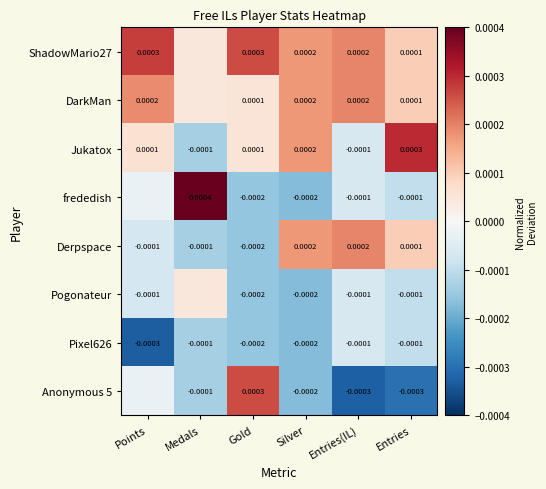

Is the value of Anonymous 5 at Entries(IL) greater than the value of Pogonateur at Silver?

No